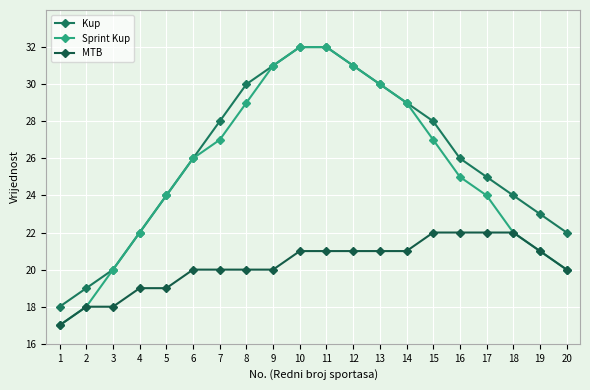

Is it true that Kup equals 14 at 14?

False